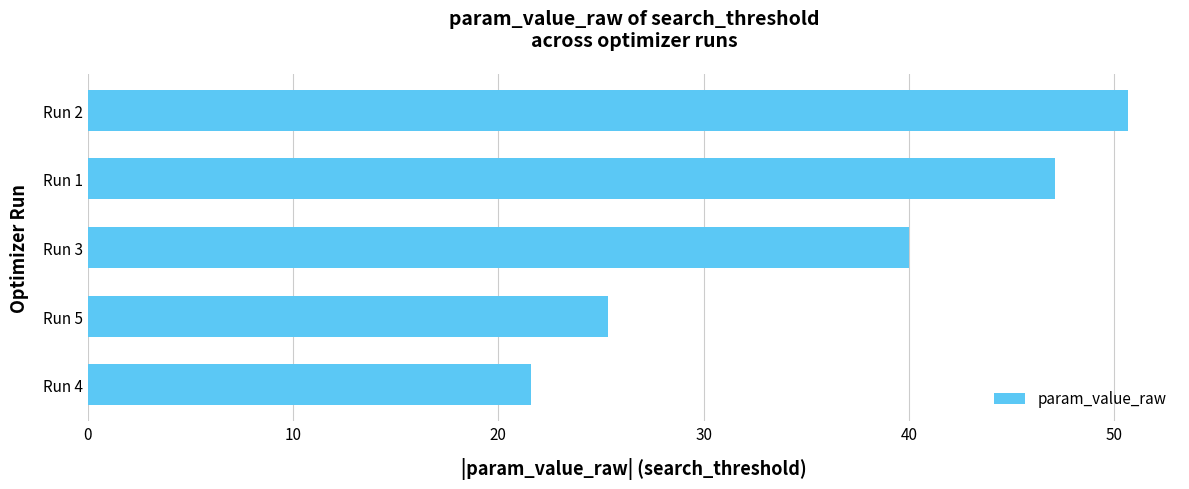

Rank the categories by value from highest to lowest.

Run 2, Run 1, Run 3, Run 5, Run 4